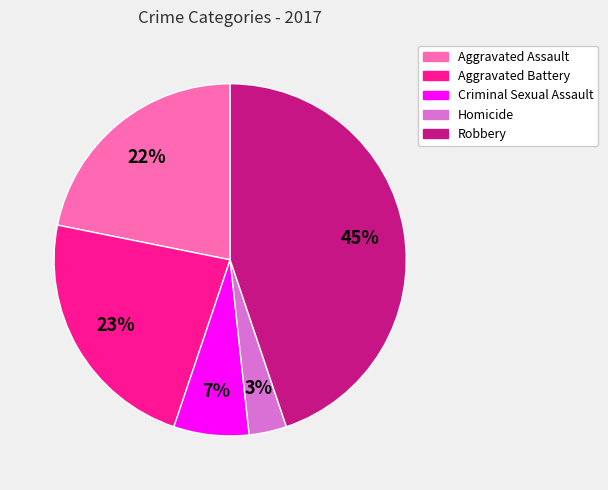

Is Homicide the majority of the pie?

No